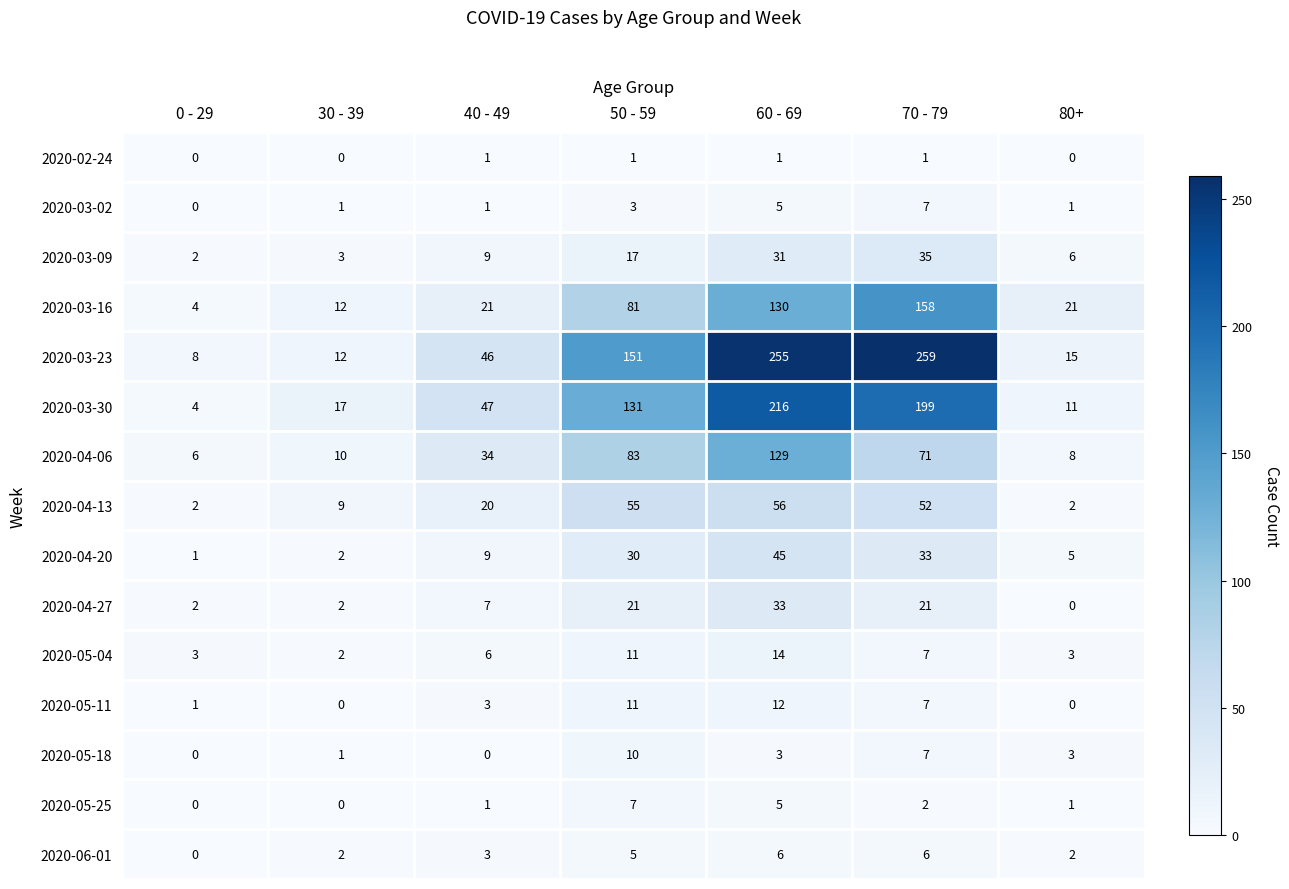

What is the sum of the 2020-06-01 values at 50 - 59 and 80+?

7